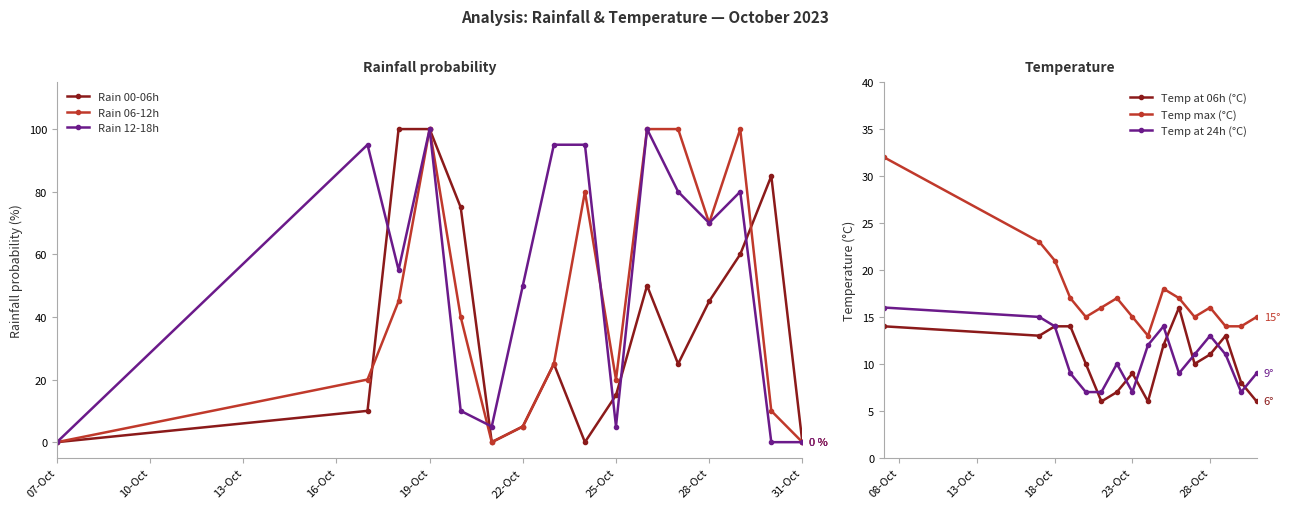

What is the label of the 16th point from the right?

07-Oct